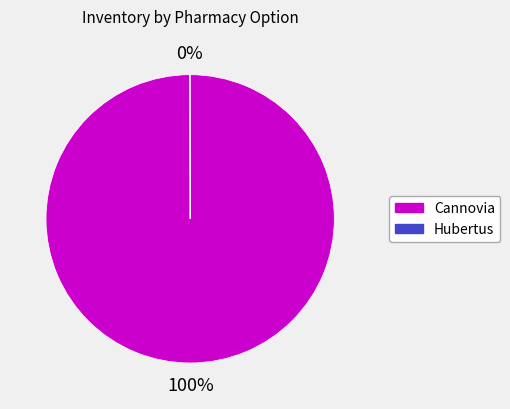

What percentage is the Сannovia slice, to the nearest percent?

100%